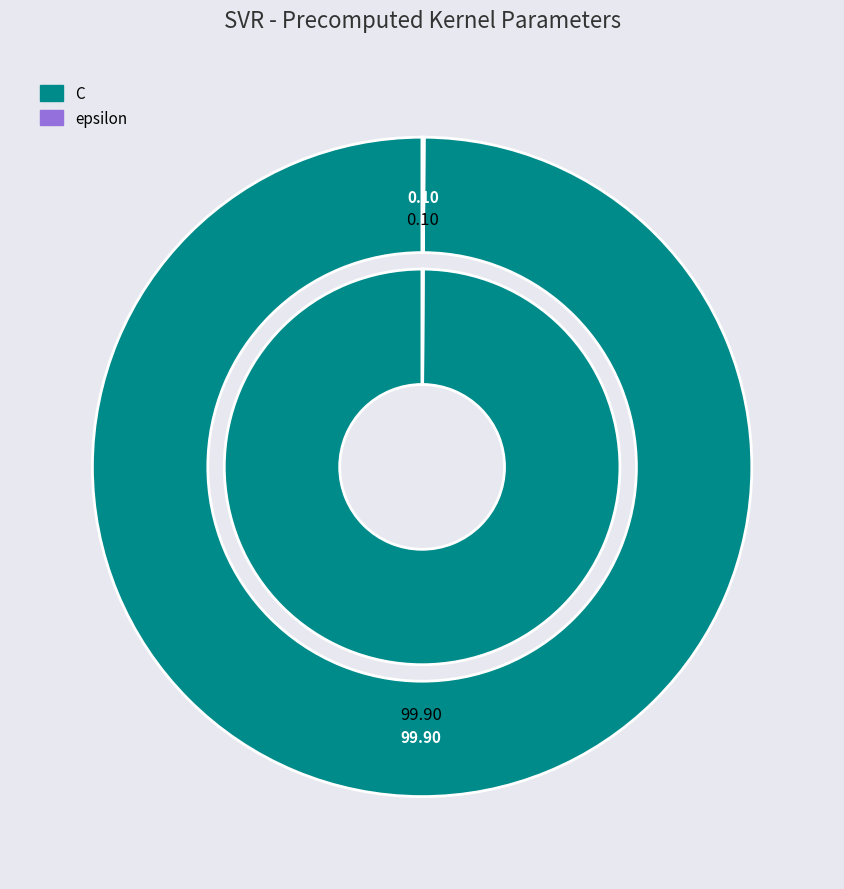

To the nearest percent, what percentage of the pie is C?

100%